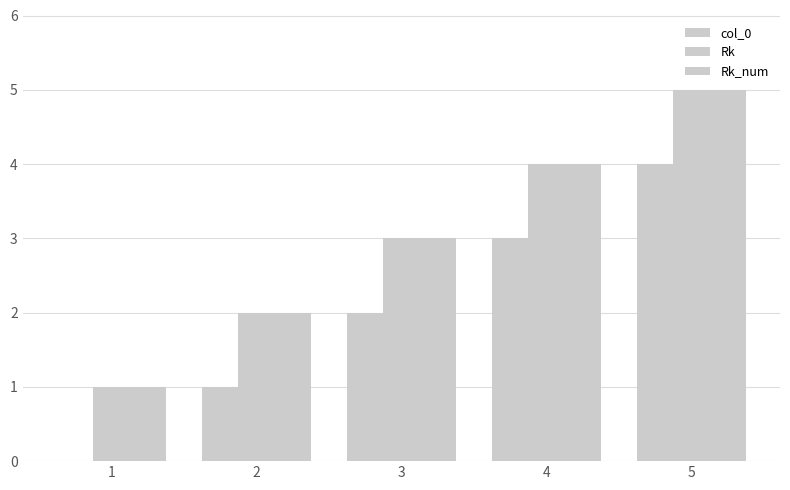

Are the bars grouped side by side (vs. stacked)?

Yes